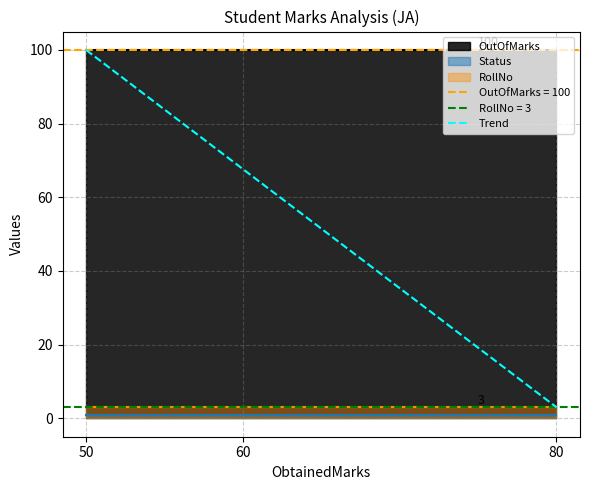

Reading left to right, what are all the values shown in this chart?

OutOfMarks: 100	100	100
Status: 1	1	1
RollNo: 3	3	3